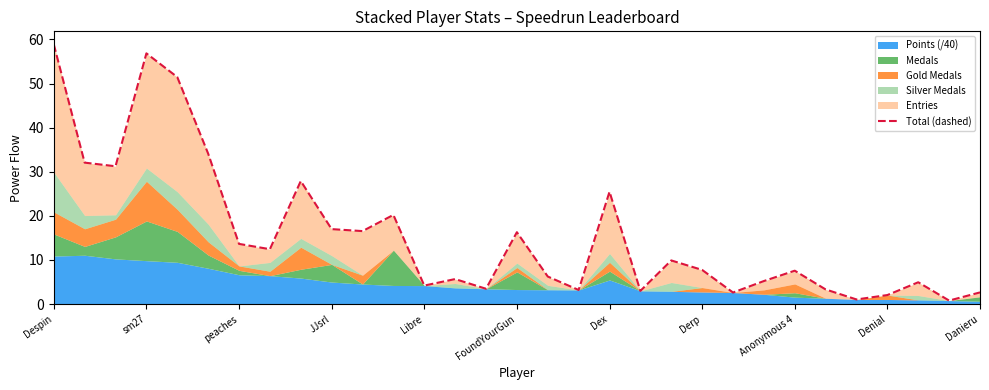

Count the number of values greater than 7.

17